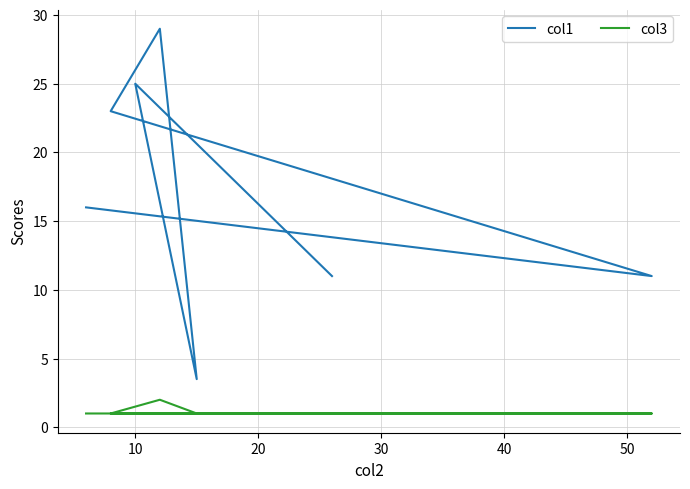

Rank the series by their maximum value, from highest to lowest.

col1, col3